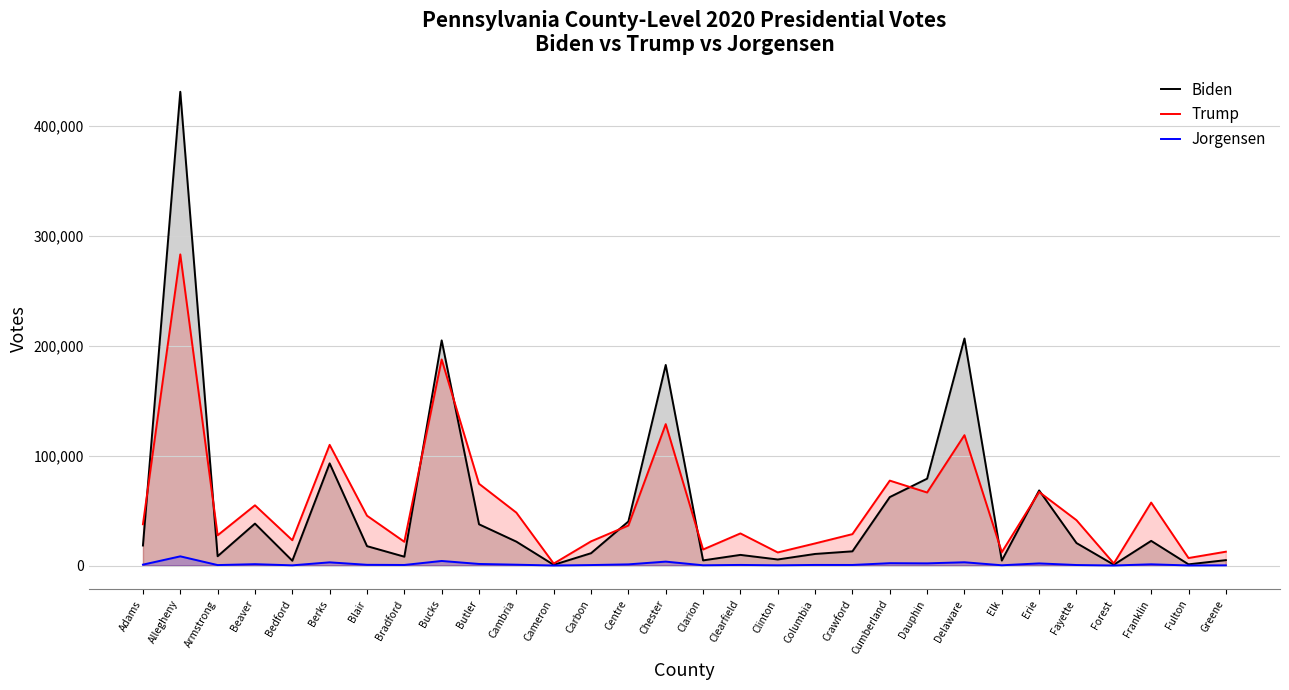

Where is the first local minimum for Jorgensen?

Armstrong